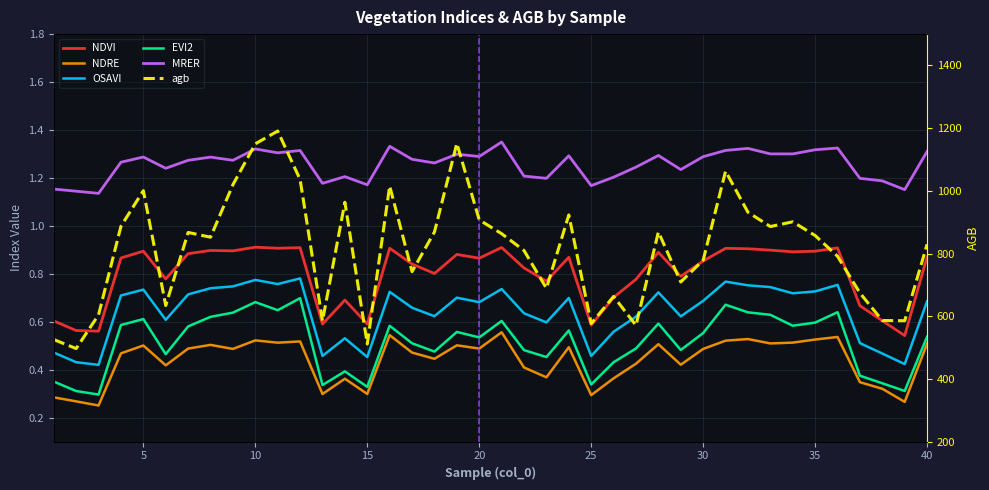

How many EVI2 values are between 0 and 1?

40